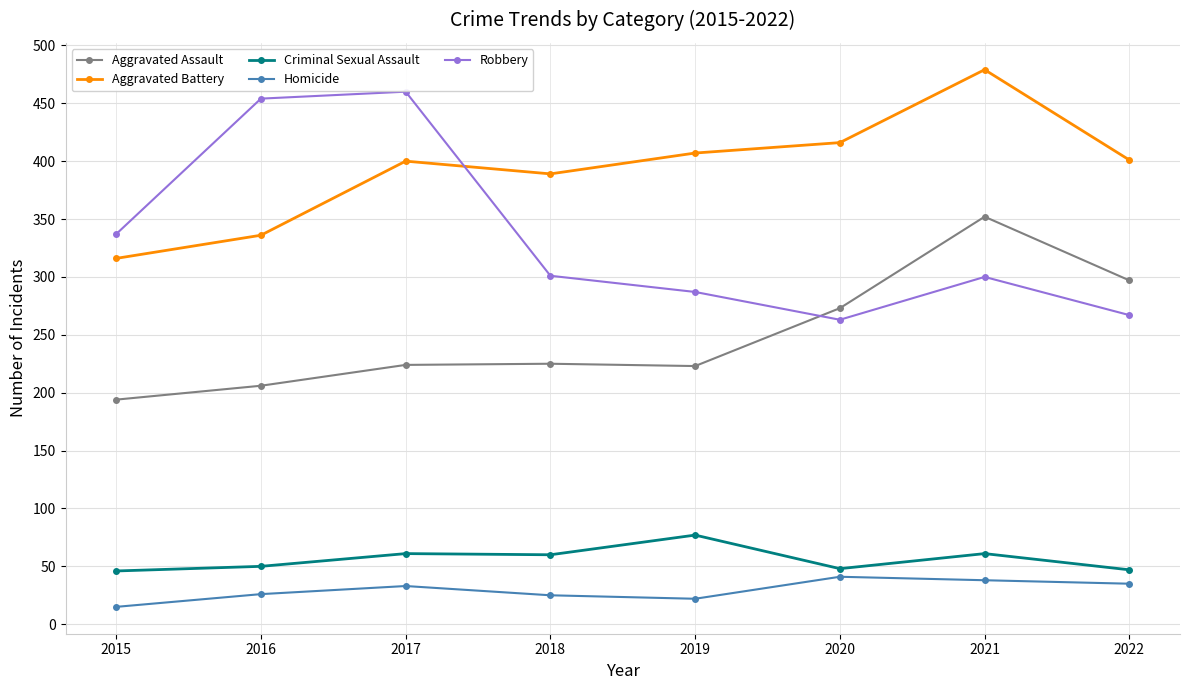

How many data points does each series have?

8